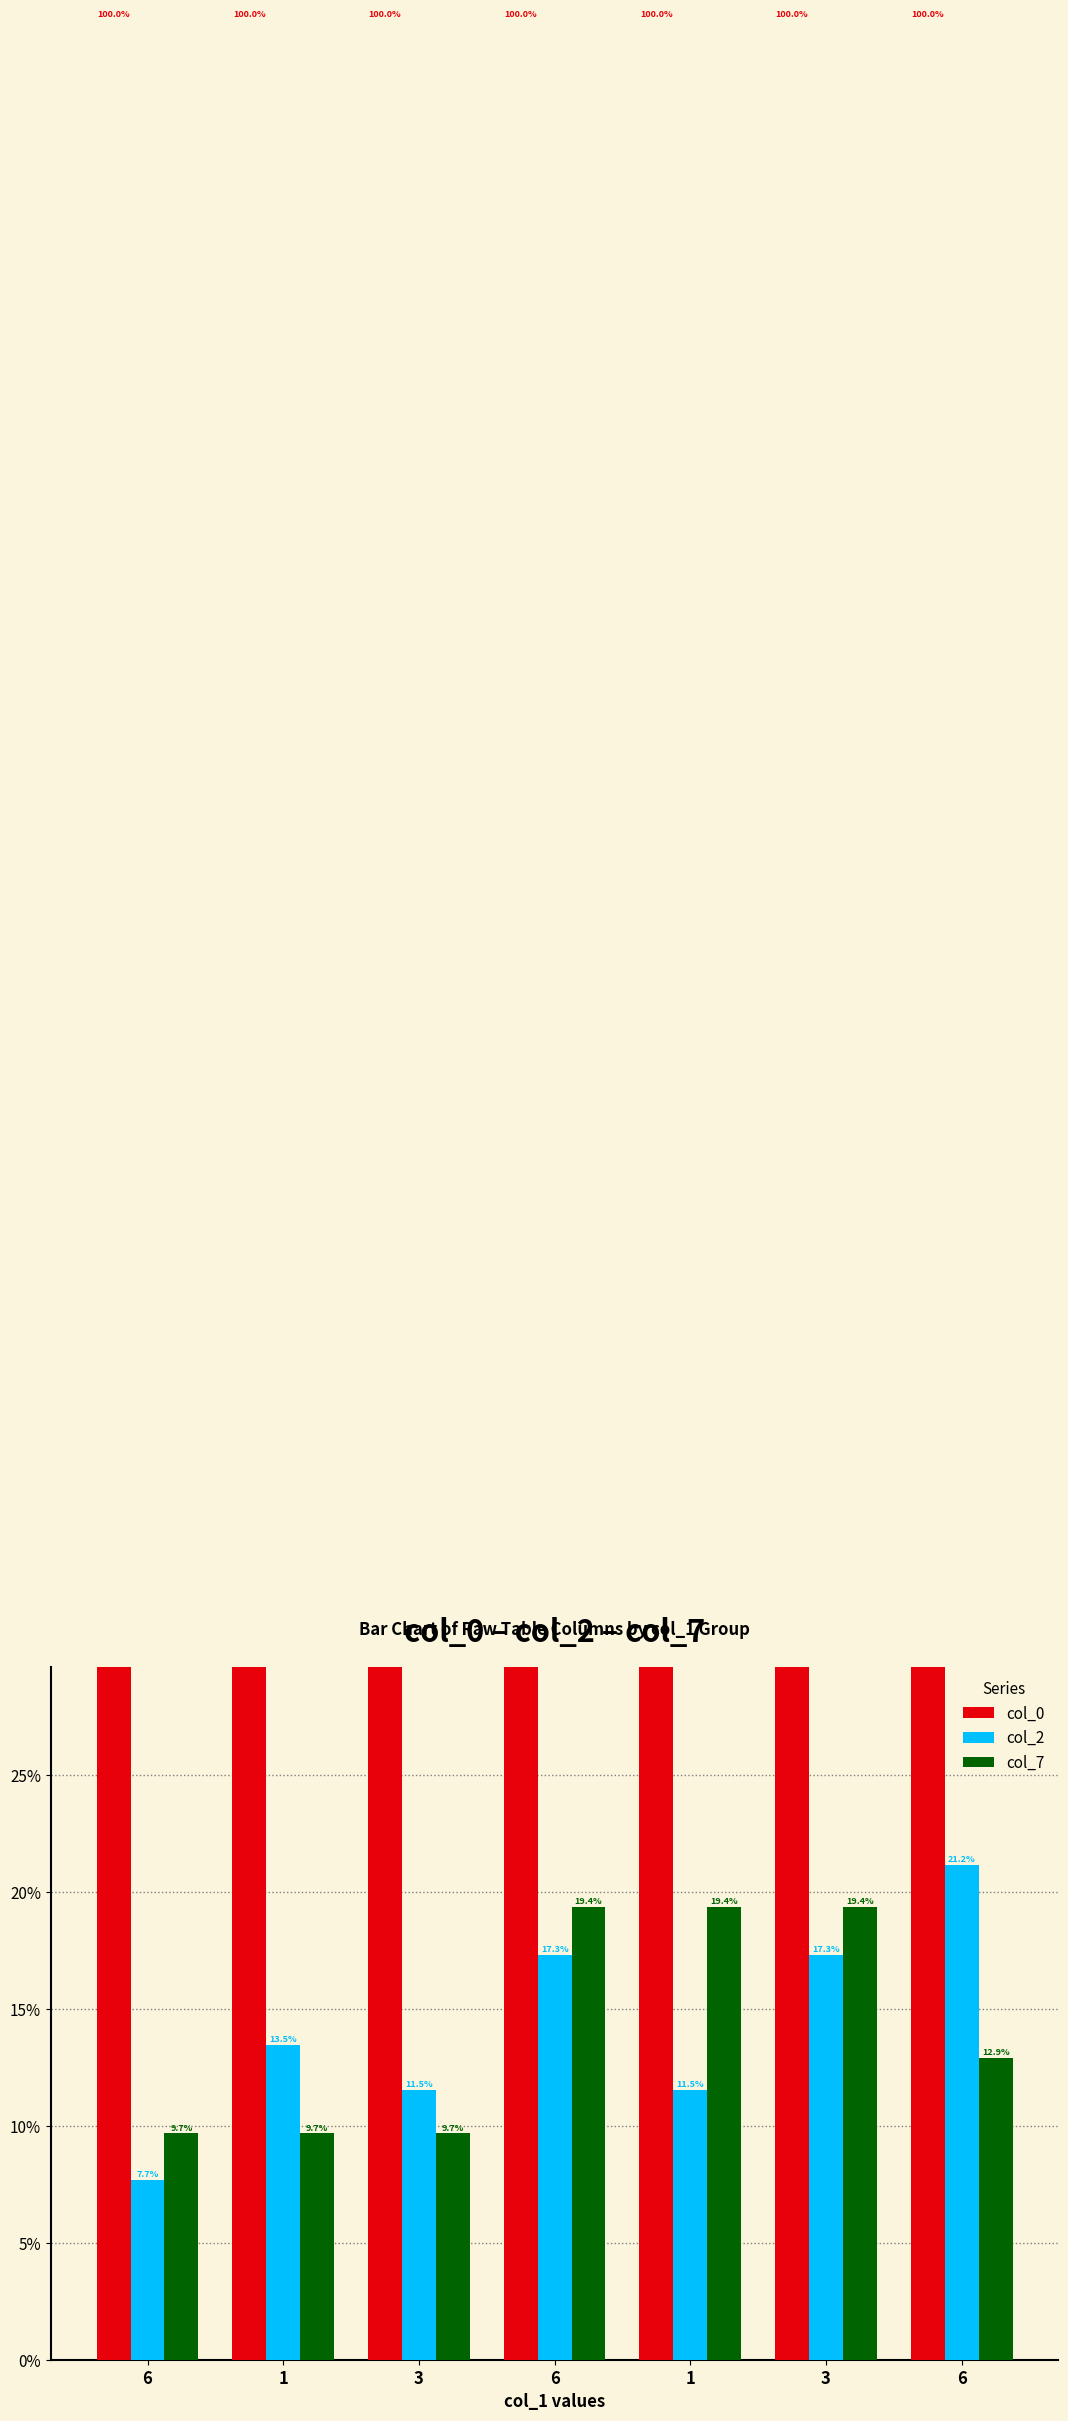

Reading left to right, transcribe all the data shown in this chart.

col_0: 100.0	100.0	100.0	100.0	100.0	100.0	100.0
col_2: 7.7	13.5	11.5	17.3	11.5	17.3	21.2
col_7: 9.7	9.7	9.7	19.4	19.4	19.4	12.9